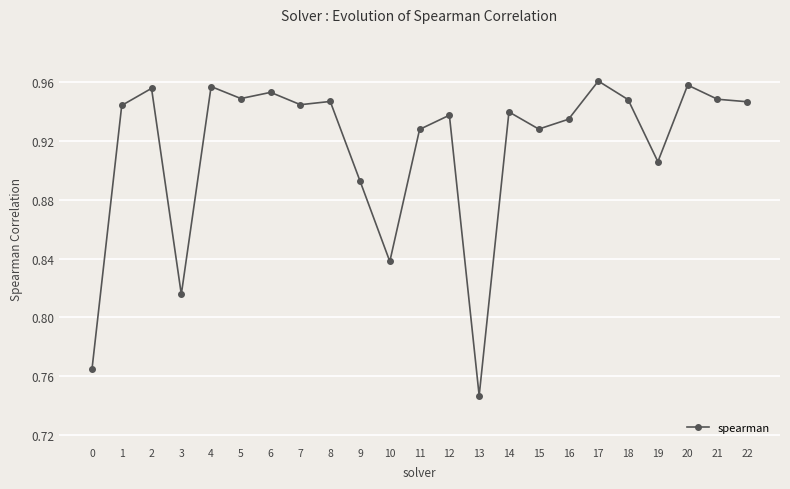

At which category does the data reach its first local valley?

3